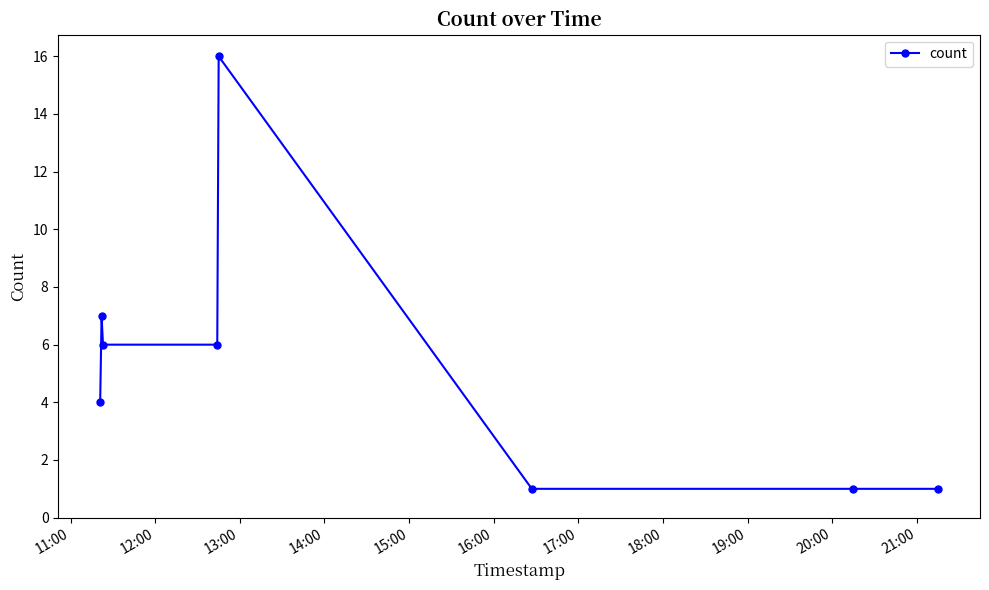

True or false: there are more than 1 points higher than both neighbors.

True